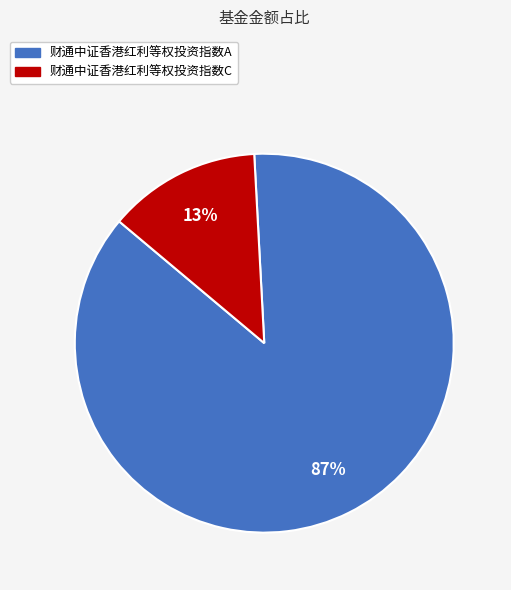

To the nearest percent, what percentage of the pie is 财通中证香港红利等权投资指数C?

13%